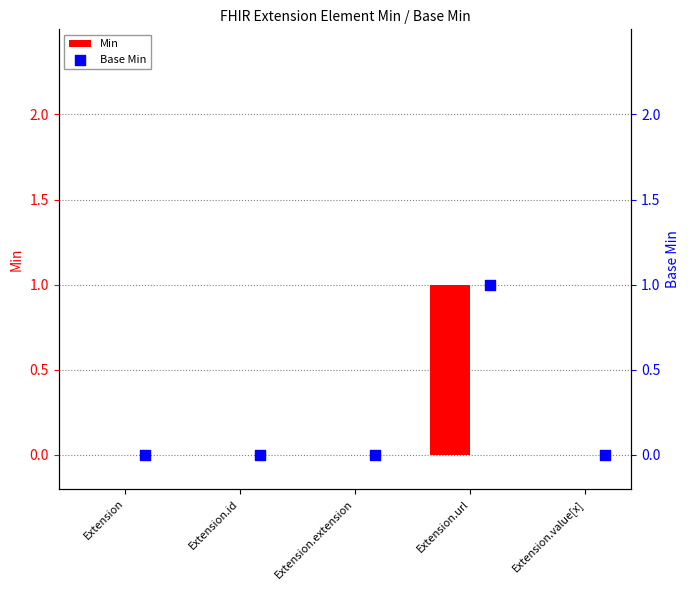

Which series contains the lowest Y value?

Min